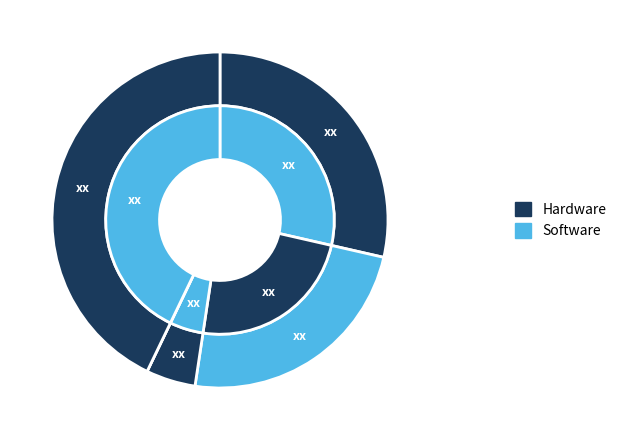

Is there a majority slice in this chart?

No